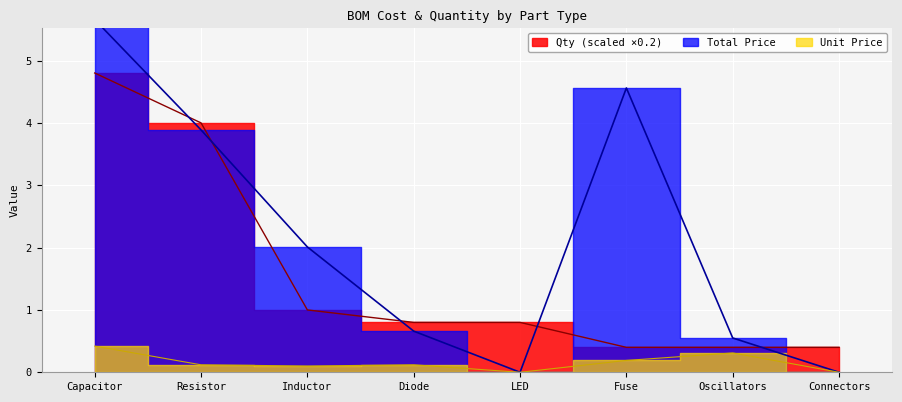

At Diode, list the series in order from largest to smallest.

Qty, Total Price, Unit Price